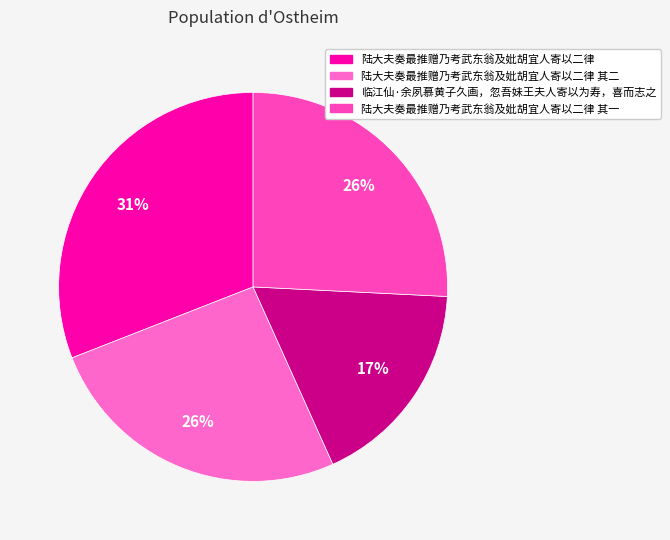

The 陆大夫奏最推赠乃考武东翁及妣胡宜人寄以二律 其一 slice represents 26% of the pie. True or false?

True